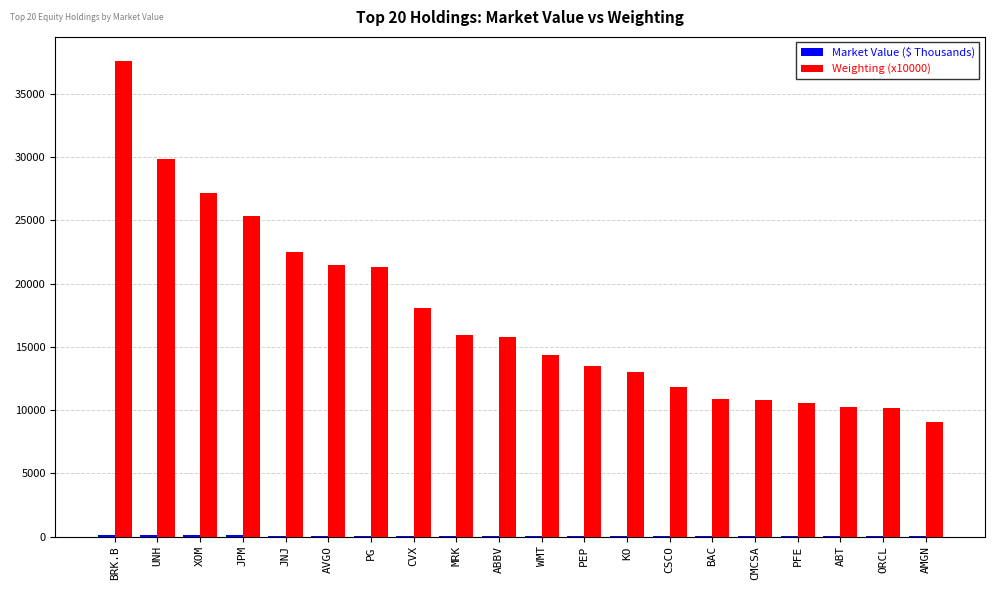

The Weighting (x10000) series shows 2298.0 at CMCSA. True or false?

False